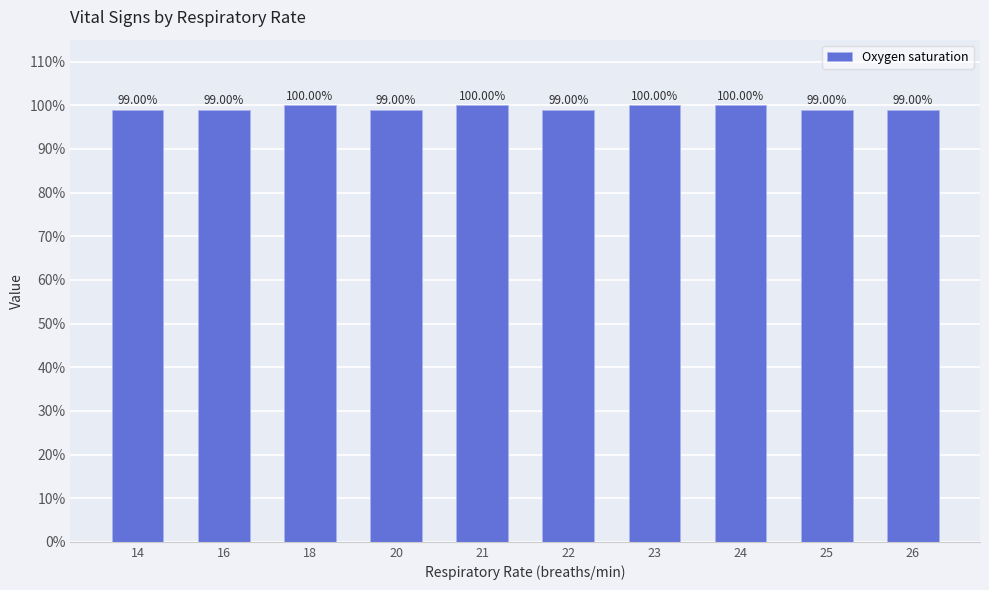

What is the change in value from 18 to 25?

-1